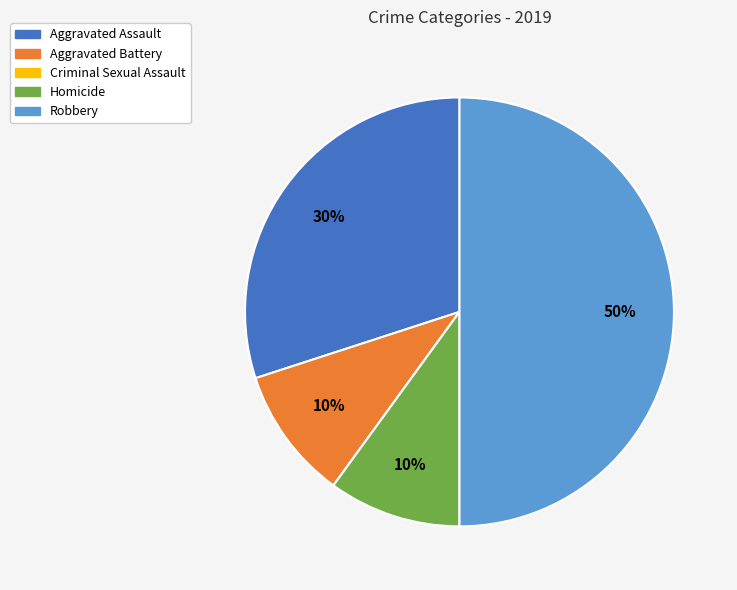

To the nearest percent, what is the difference between the largest and smallest slice percentages?

50%